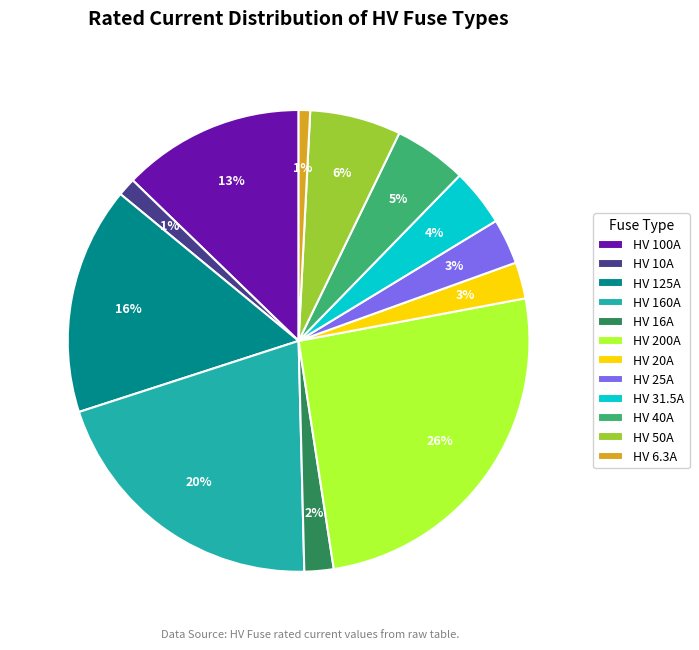

How many slices are in this pie chart?

12